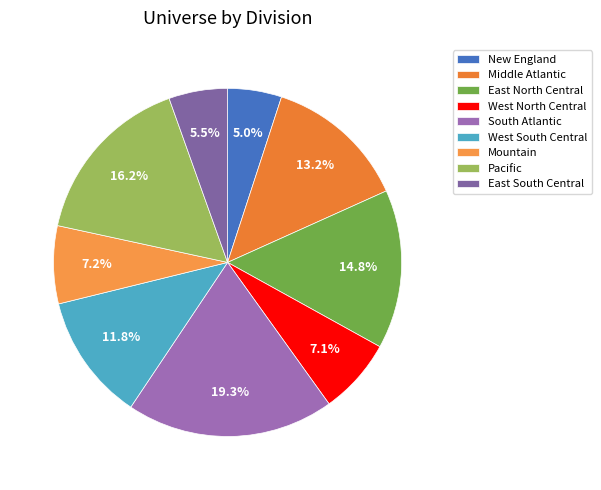

What portion of the pie excludes West South Central?

88.2%